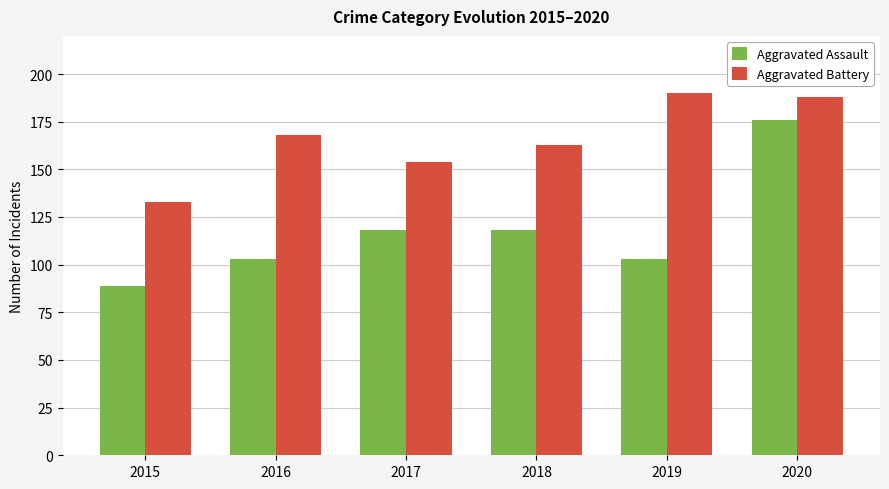

Which series has the largest total across all categories?

Aggravated Battery